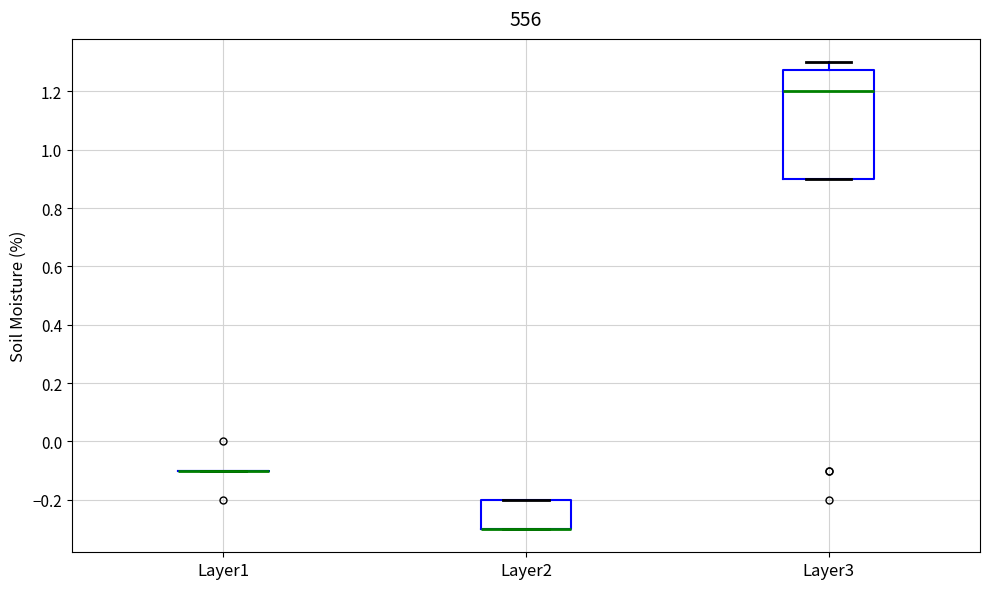

Reading left to right, read every box against the y-axis: the position of its median line, the range the box covers, and the ends of its whiskers. The values are not printed on the chart, so give them approximately, as read against the axis.

Layer1: box collapsed to a line at -0.10, whiskers -0.10 to -0.10
Layer2: median -0.30 (drawn on the box's lower edge), box -0.30 to -0.20, whiskers -0.30 to -0.20
Layer3: median 1.20, box 0.90 to 1.28, whiskers 0.90 to 1.30